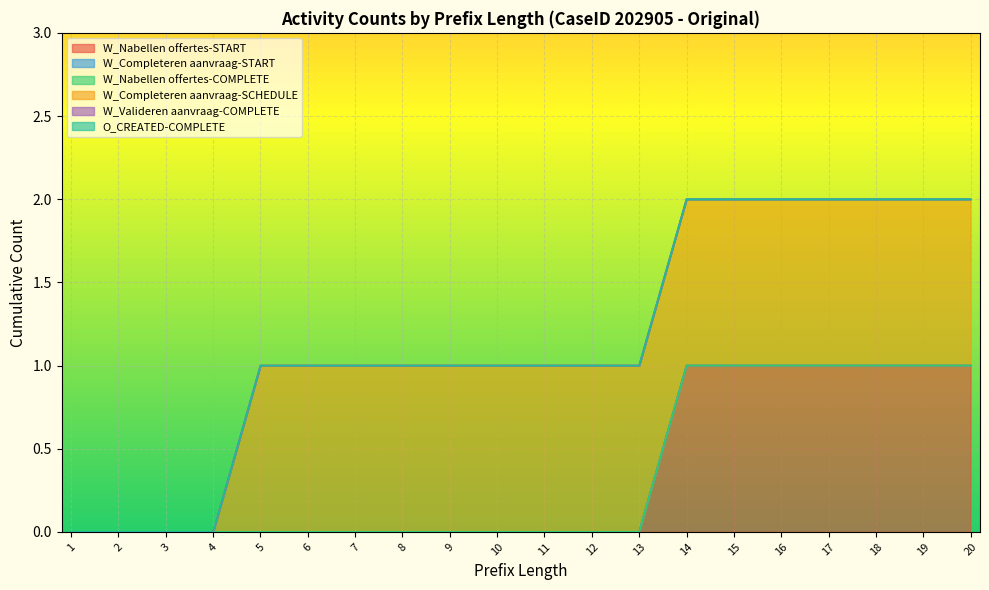

At which category does the chart reach its minimum across all series?

1